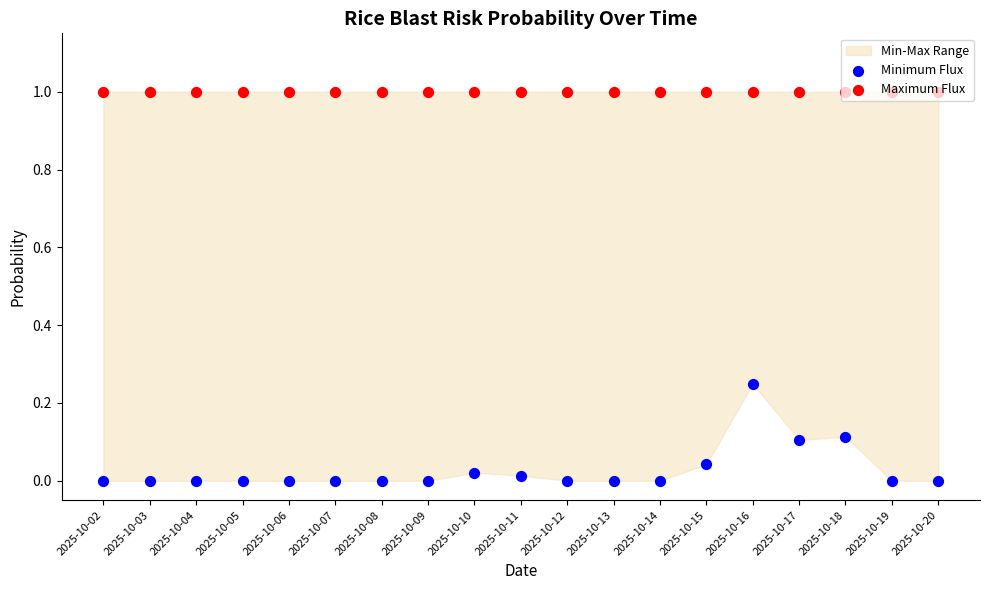

What is the total value across all series at 2025-10-18?

1.1